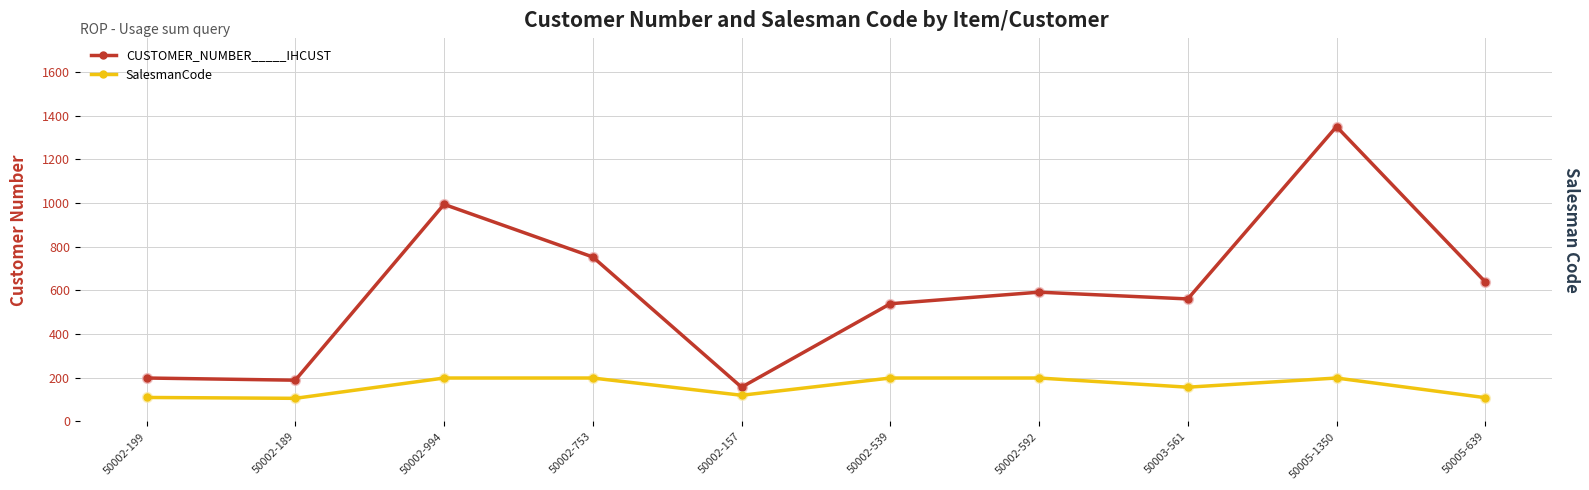

What is the total value across all series at 50003-561?

718